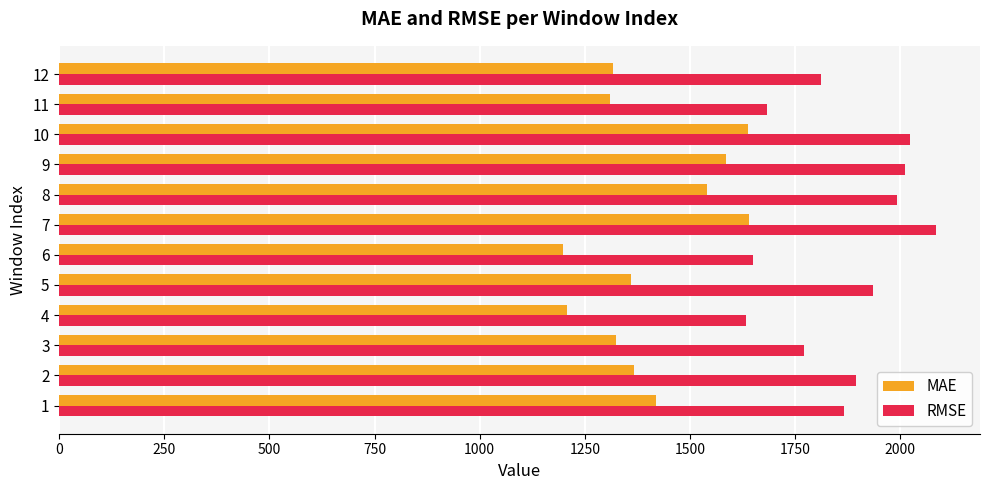

Rank the series at 8 from lowest to highest value.

MAE, RMSE